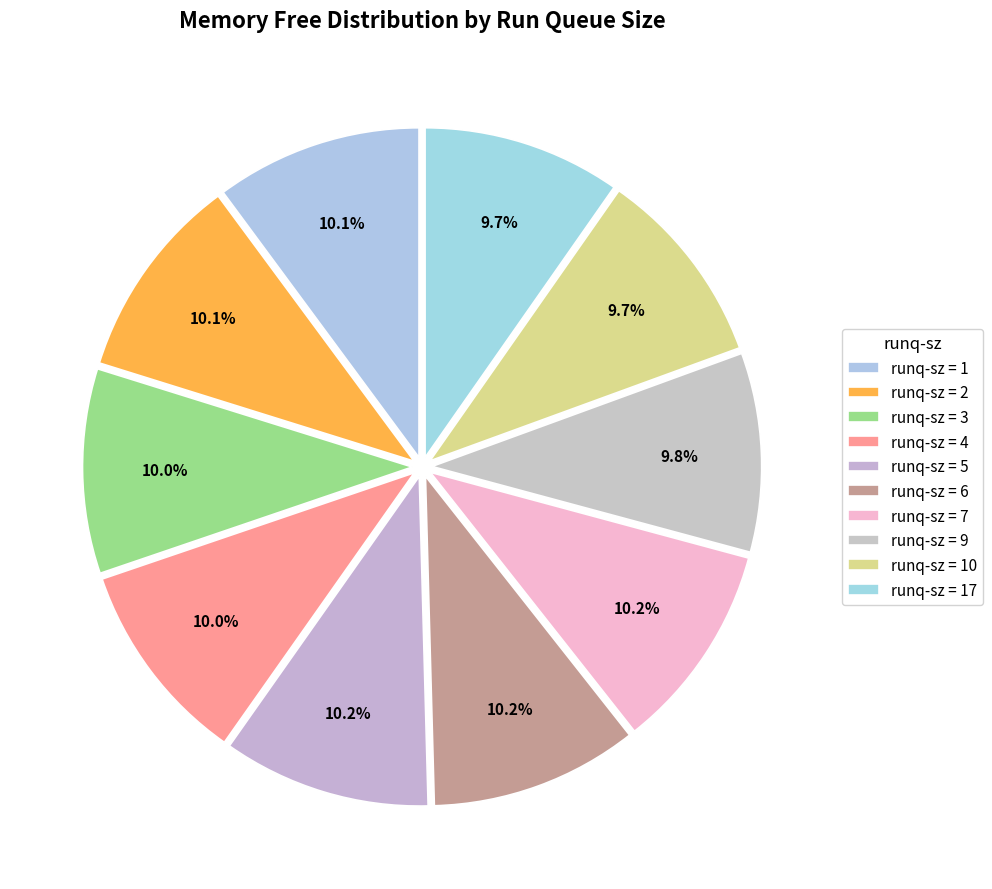

How many slices are in this pie chart?

10